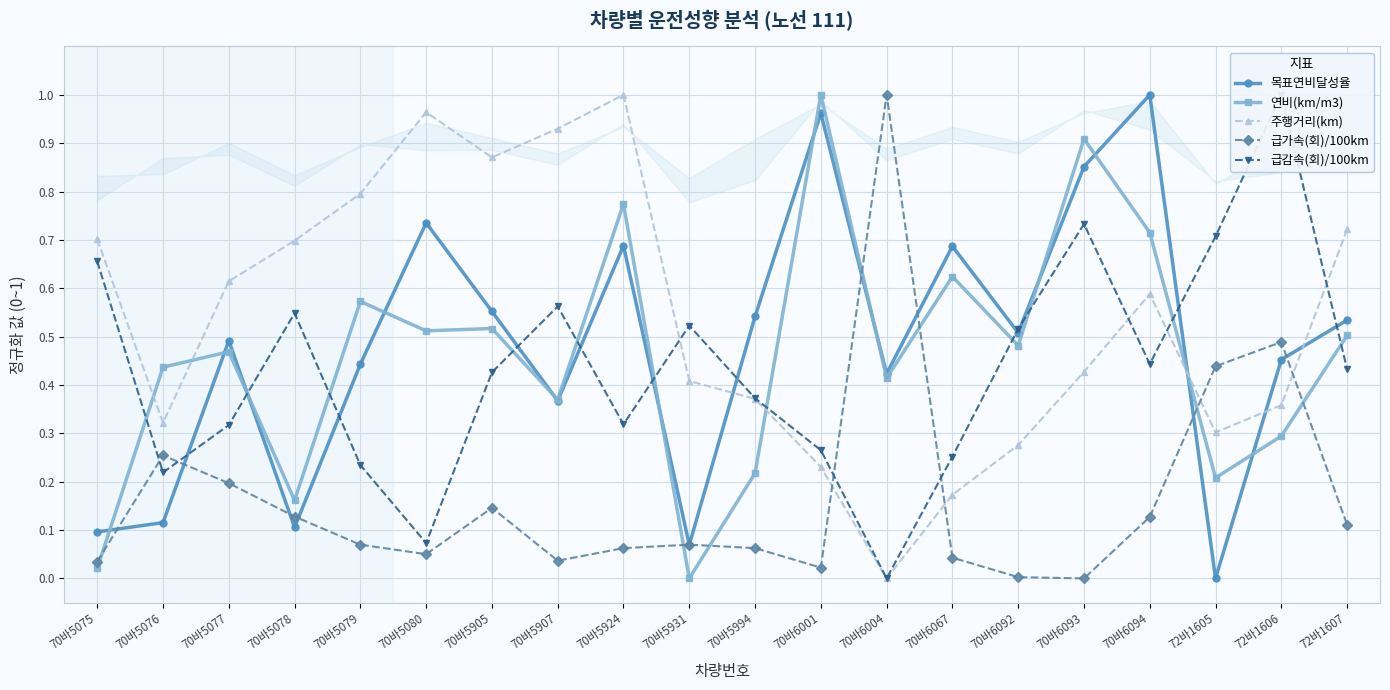

Reading left to right, extract all data points from this chart.

목표연비달성율: 70바5075=0.1	70바5076=0.1	70바5077=0.5	70바5078=0.1	70바5079=0.4	70바5080=0.7	70바5905=0.6	70바5907=0.4	70바5924=0.7	70바5931=0.1	70바5994=0.5	70바6001=1.0	70바6004=0.4	70바6067=0.7	70바6092=0.5	70바6093=0.9	70바6094=1.0	72바1605=0.0	72바1606=0.5	72바1607=0.5
연비(km/m3): 70바5075=0.0	70바5076=0.4	70바5077=0.5	70바5078=0.2	70바5079=0.6	70바5080=0.5	70바5905=0.5	70바5907=0.4	70바5924=0.8	70바5931=0.0	70바5994=0.2	70바6001=1.0	70바6004=0.4	70바6067=0.6	70바6092=0.5	70바6093=0.9	70바6094=0.7	72바1605=0.2	72바1606=0.3	72바1607=0.5
주행거리(km): 70바5075=0.7	70바5076=0.3	70바5077=0.6	70바5078=0.7	70바5079=0.8	70바5080=1.0	70바5905=0.9	70바5907=0.9	70바5924=1.0	70바5931=0.4	70바5994=0.4	70바6001=0.2	70바6004=0.0	70바6067=0.2	70바6092=0.3	70바6093=0.4	70바6094=0.6	72바1605=0.3	72바1606=0.4	72바1607=0.7
급가속(회)/100km: 70바5075=0.0	70바5076=0.3	70바5077=0.2	70바5078=0.1	70바5079=0.1	70바5080=0.1	70바5905=0.1	70바5907=0.0	70바5924=0.1	70바5931=0.1	70바5994=0.1	70바6001=0.0	70바6004=1.0	70바6067=0.0	70바6092=0.0	70바6093=0.0	70바6094=0.1	72바1605=0.4	72바1606=0.5	72바1607=0.1
급감속(회)/100km: 70바5075=0.7	70바5076=0.2	70바5077=0.3	70바5078=0.5	70바5079=0.2	70바5080=0.1	70바5905=0.4	70바5907=0.6	70바5924=0.3	70바5931=0.5	70바5994=0.4	70바6001=0.3	70바6004=0.0	70바6067=0.3	70바6092=0.5	70바6093=0.7	70바6094=0.4	72바1605=0.7	72바1606=1.0	72바1607=0.4